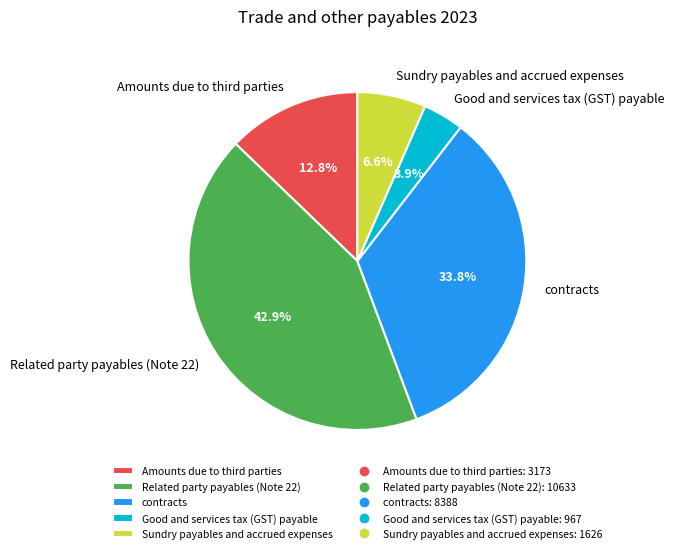

Is there any slice that represents more than half of the pie?

No